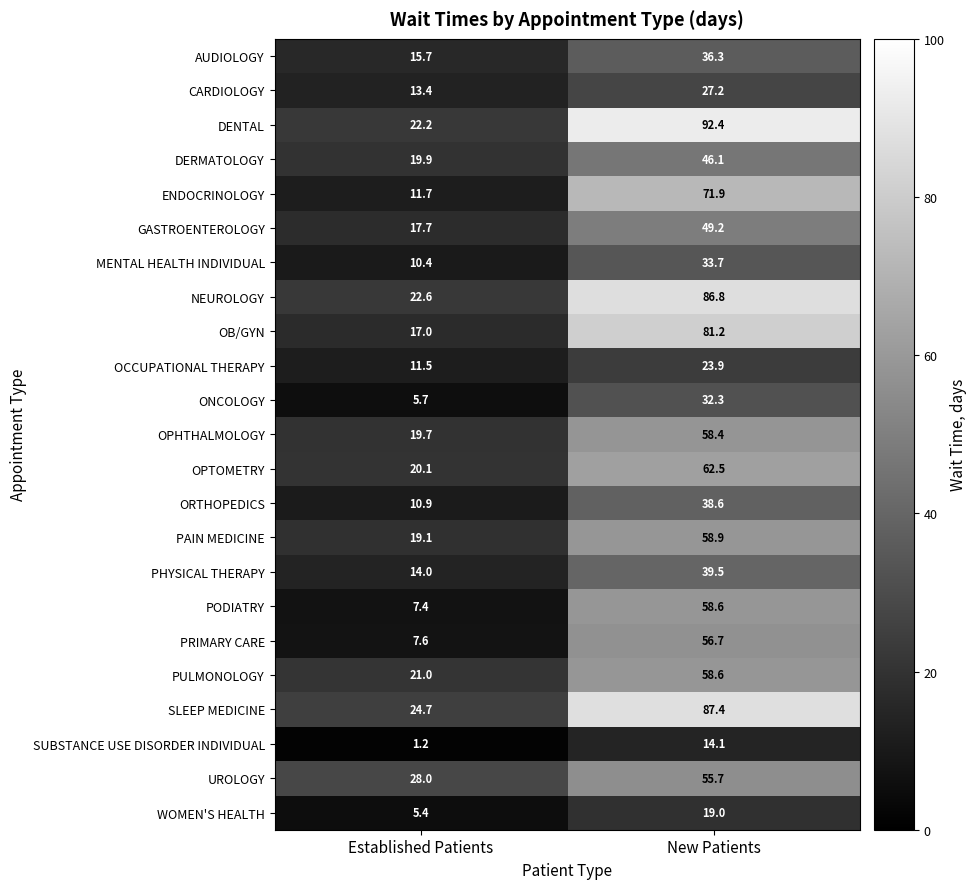

Is it true that ORTHOPEDICS equals 14.9 at Established Patients?

False